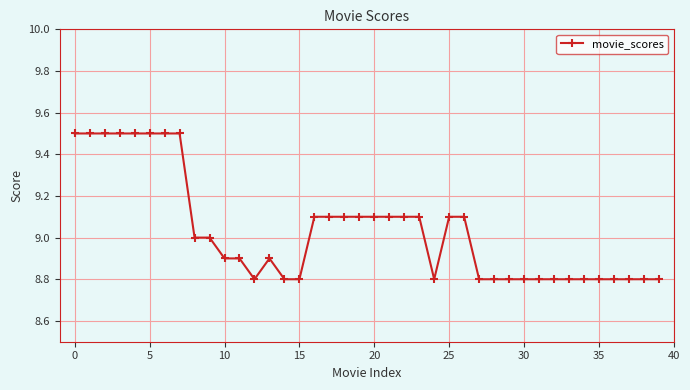

What is the maximum value shown in the chart?

9.5